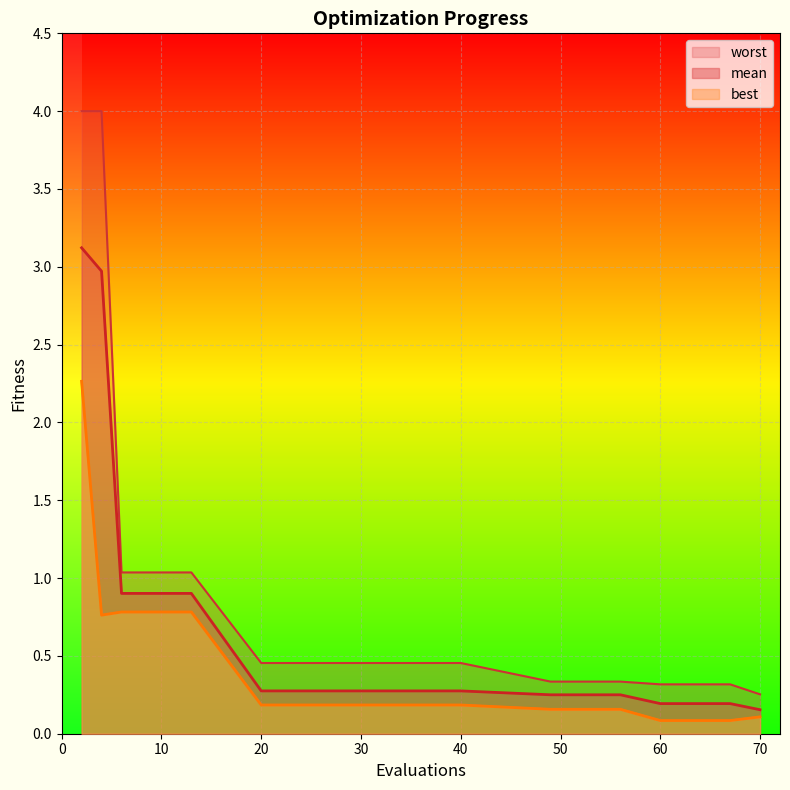

True or false: best and mean intersect in this chart.

False